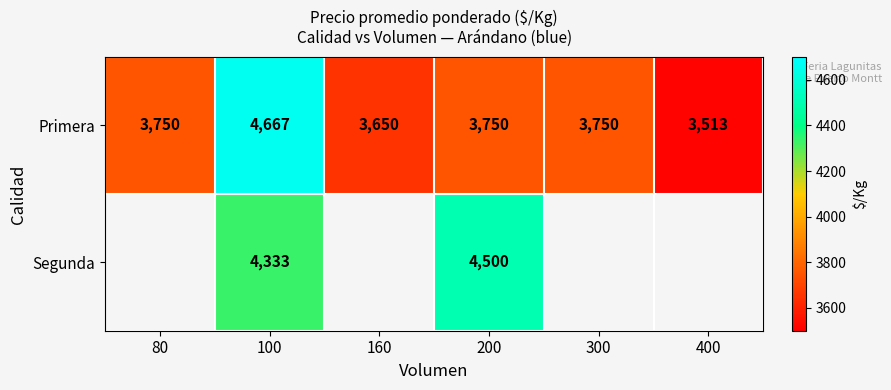

What is the spread (max minus min) of values at 100?

334